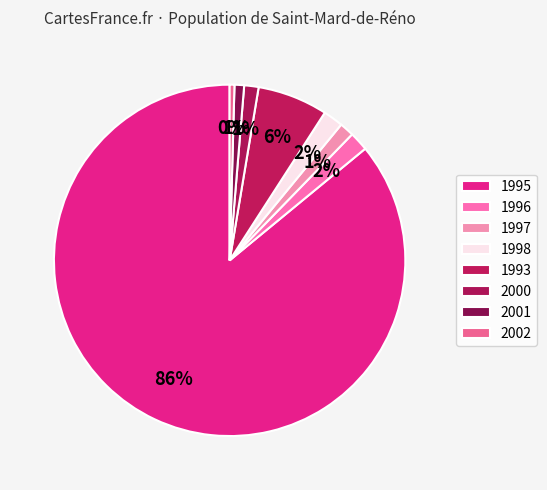

Which category accounts for the majority?

1995